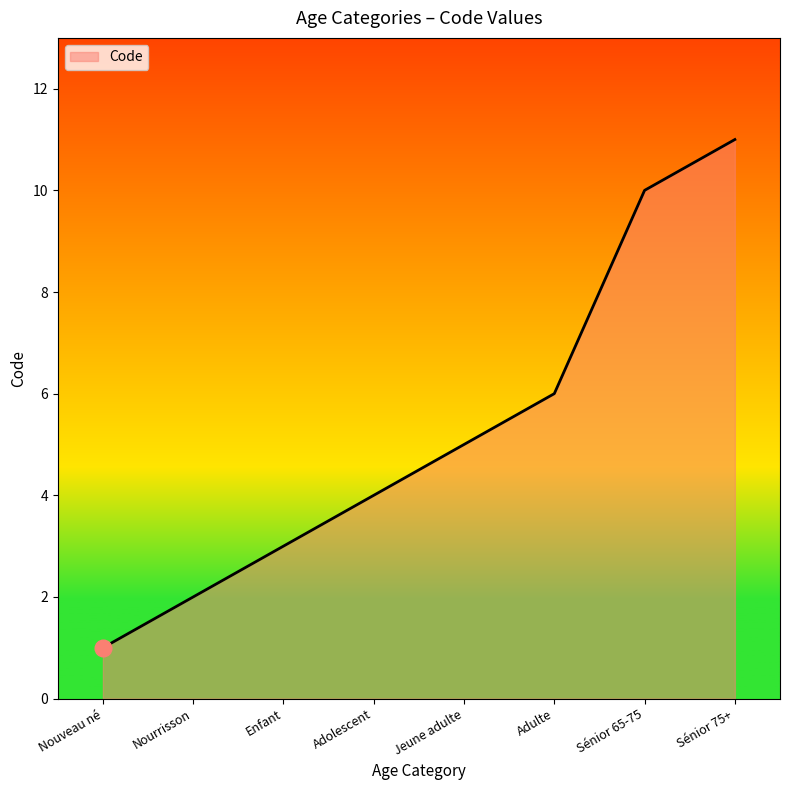

What is the smallest value displayed?

1